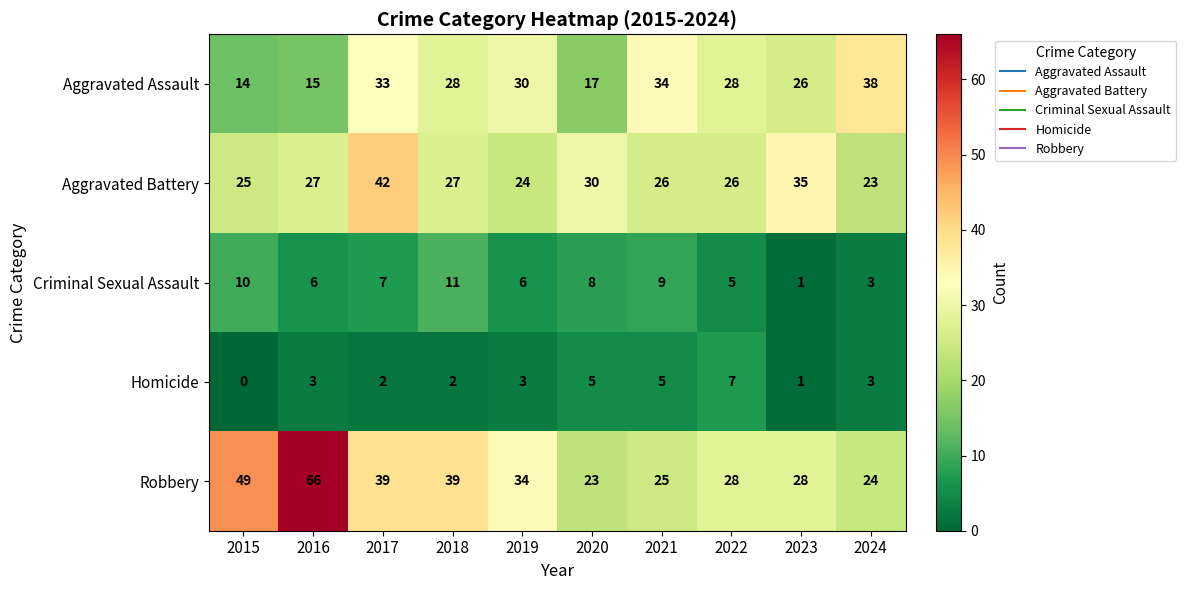

What is the difference between the maximum and minimum values in the Aggravated Assault series?

24